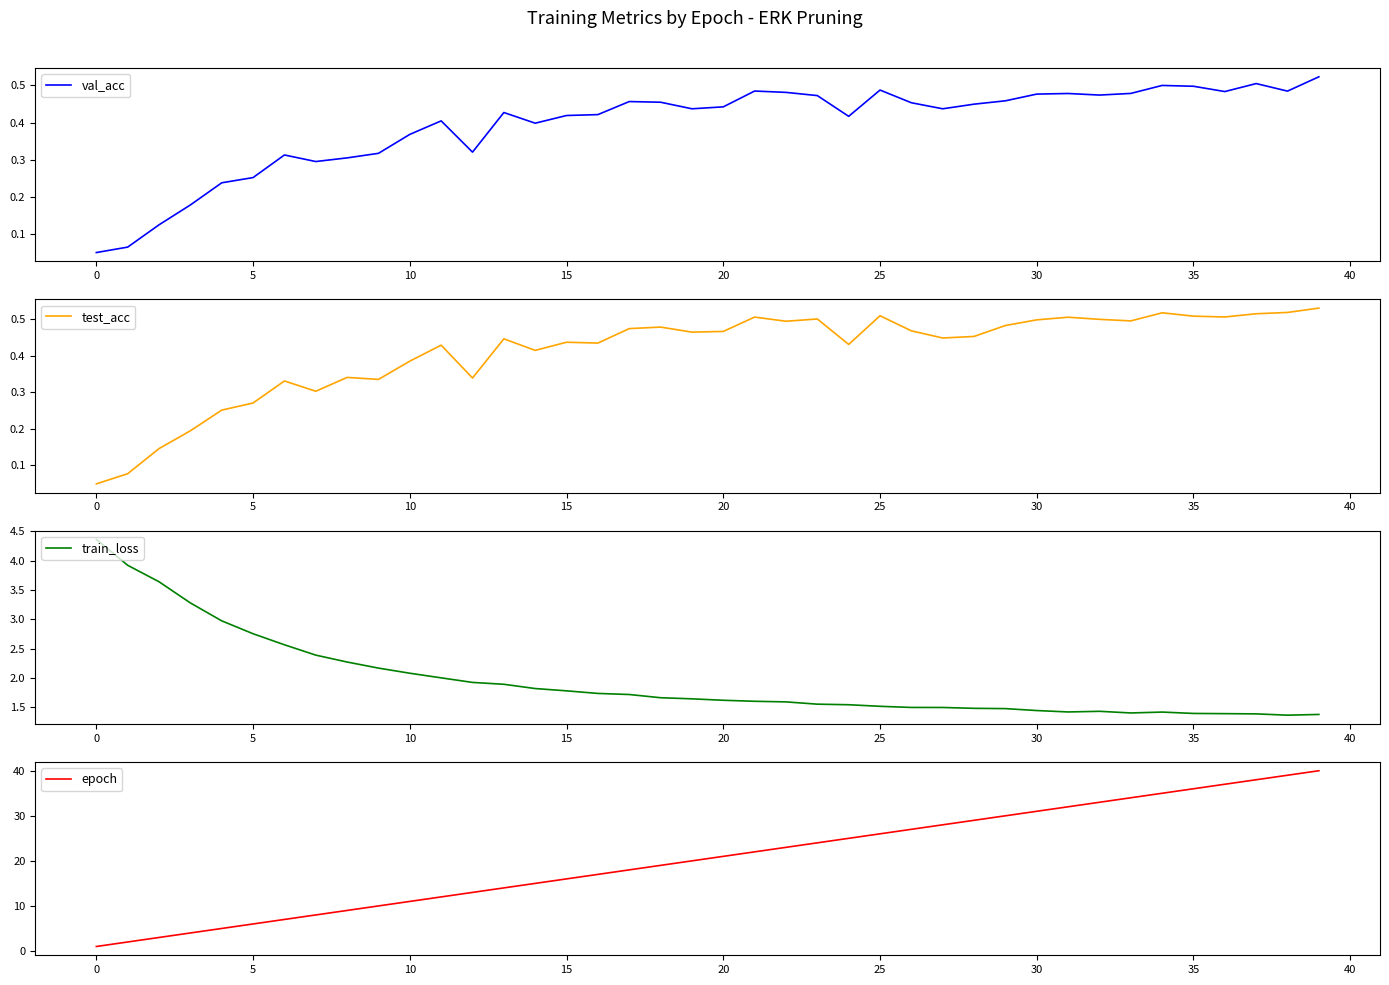

Which category has the lowest value in the epoch series?

0